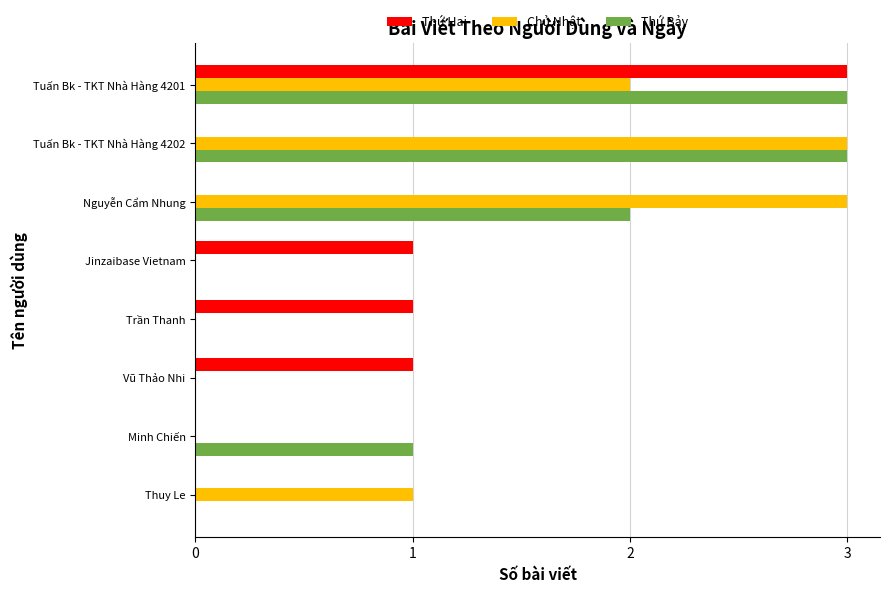

Count the number of categories in the chart.

8